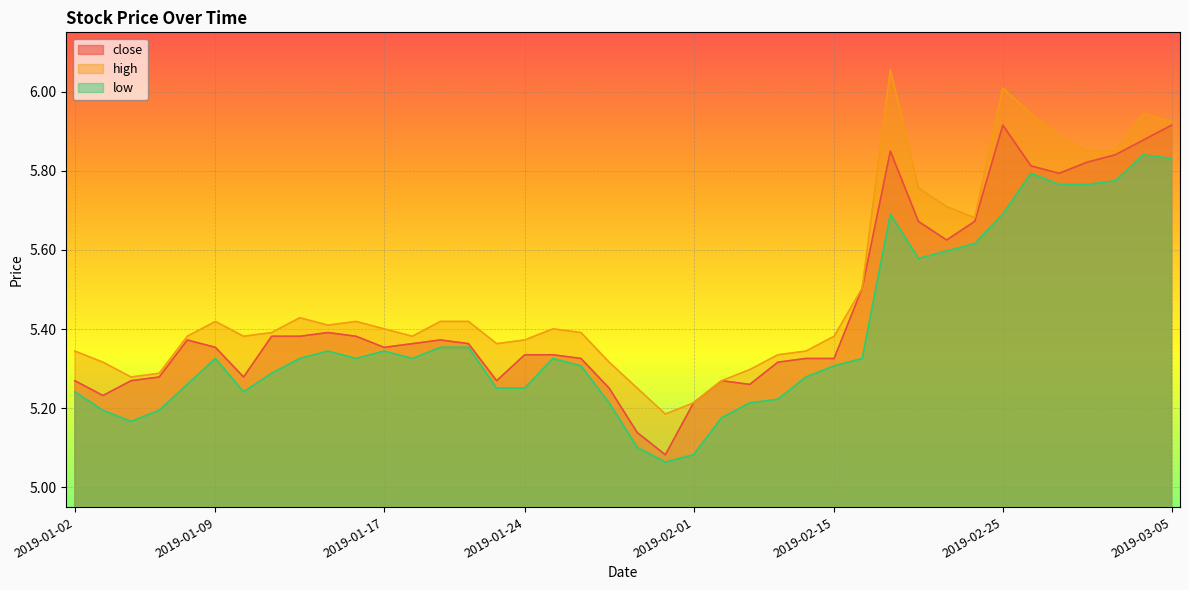

What is the label of the 31st point from the left?

2019-02-20